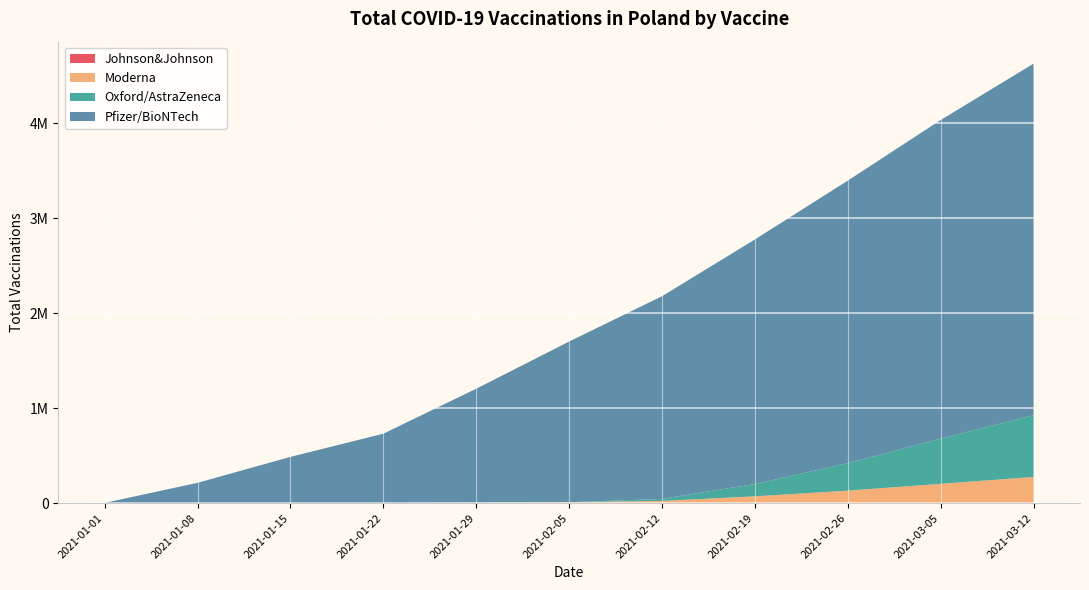

Reading left to right, what are all the values shown in this chart?

Johnson&Johnson: 0	0	0	0	0	1	1	1	1	1	2
Moderna: 0	1	2	10	4260	9062	22787	71368	130760	202766	275000
Oxford/AstraZeneca: 0	2	4	11	16	31	21551	129491	289563	475792	650000
Pfizer/BioNTech: 2215	213486	486600	730267	1199462	1690913	2132853	2573827	2973527	3353060	3700000